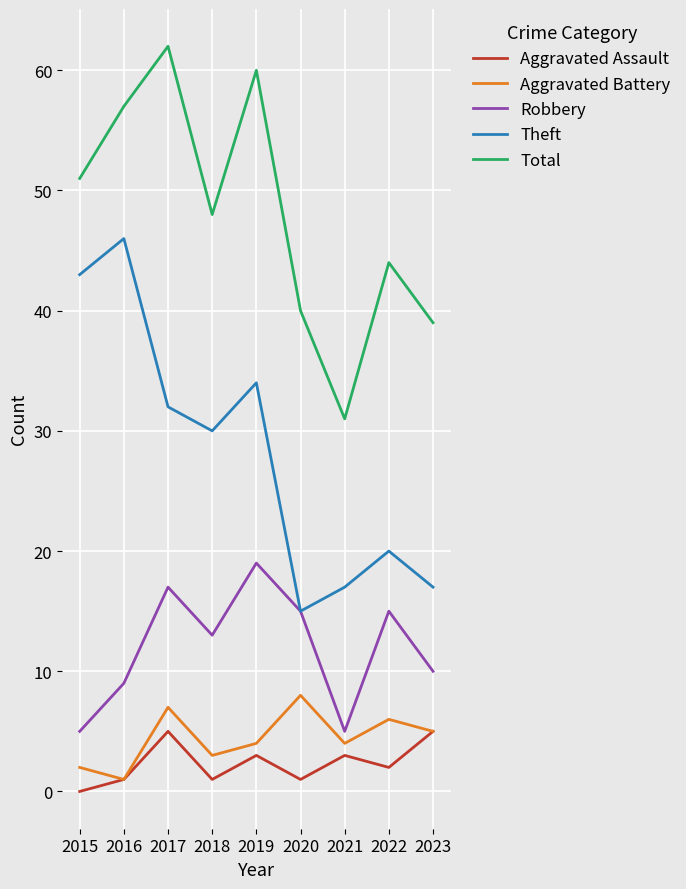

Is the value of Aggravated Battery at 2016 greater than the value of Aggravated Assault at 2017?

No